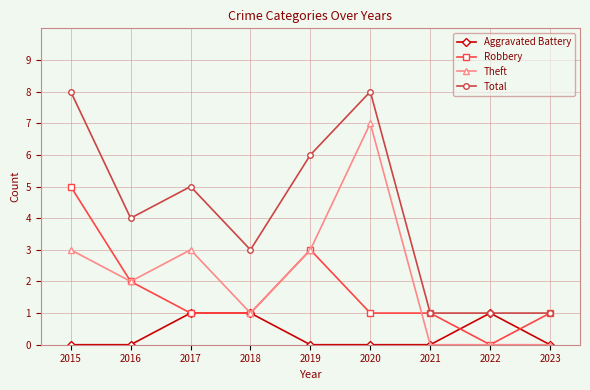

How many data points does each series have?

9